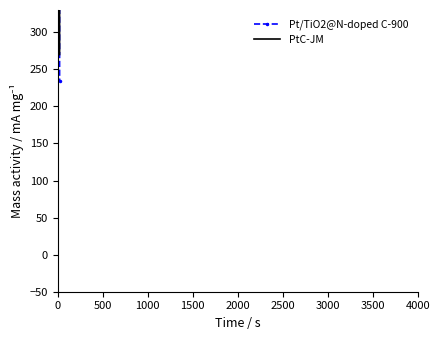

How many lines are shown in the chart?

2